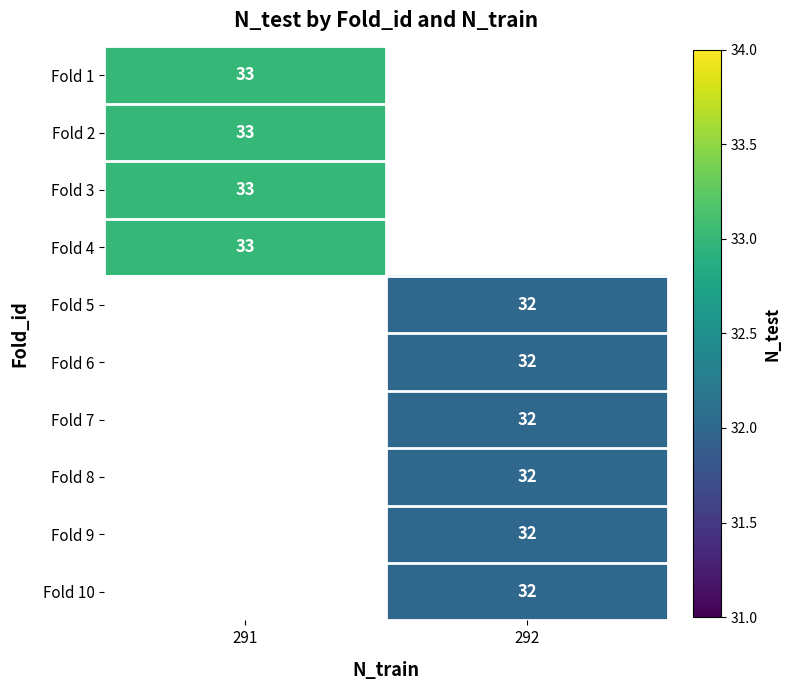

The value of Fold 8 at 292 is 22. True or false?

False